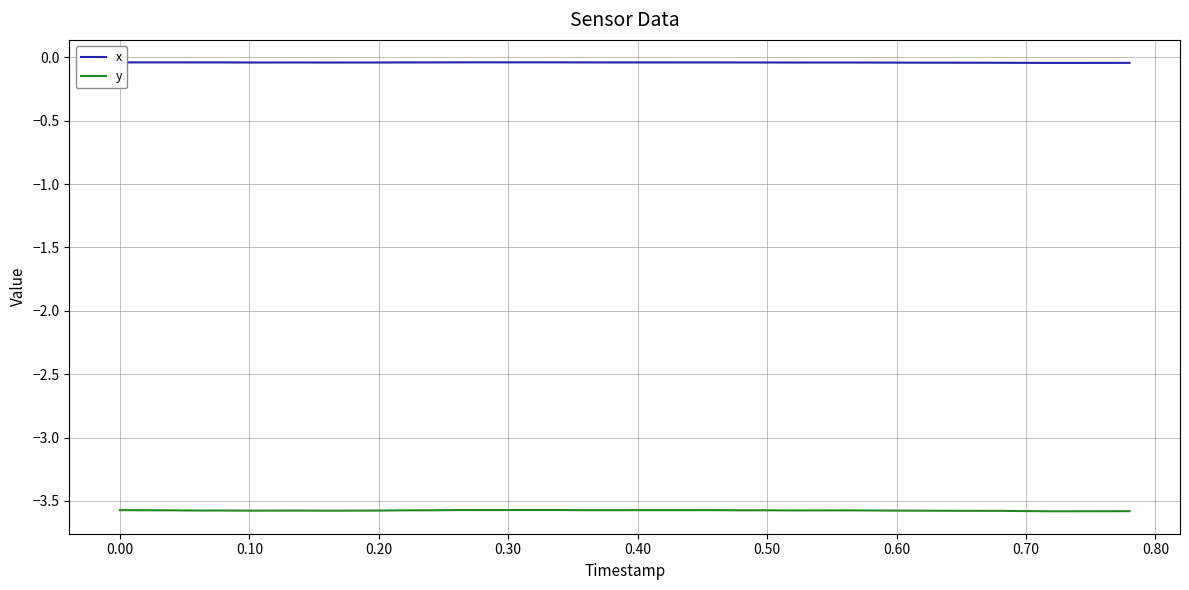

List the series in order of their overall mean, highest first.

x, y